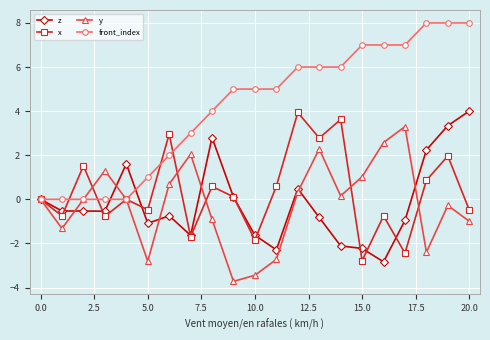

What is the greatest value displayed?

8.0